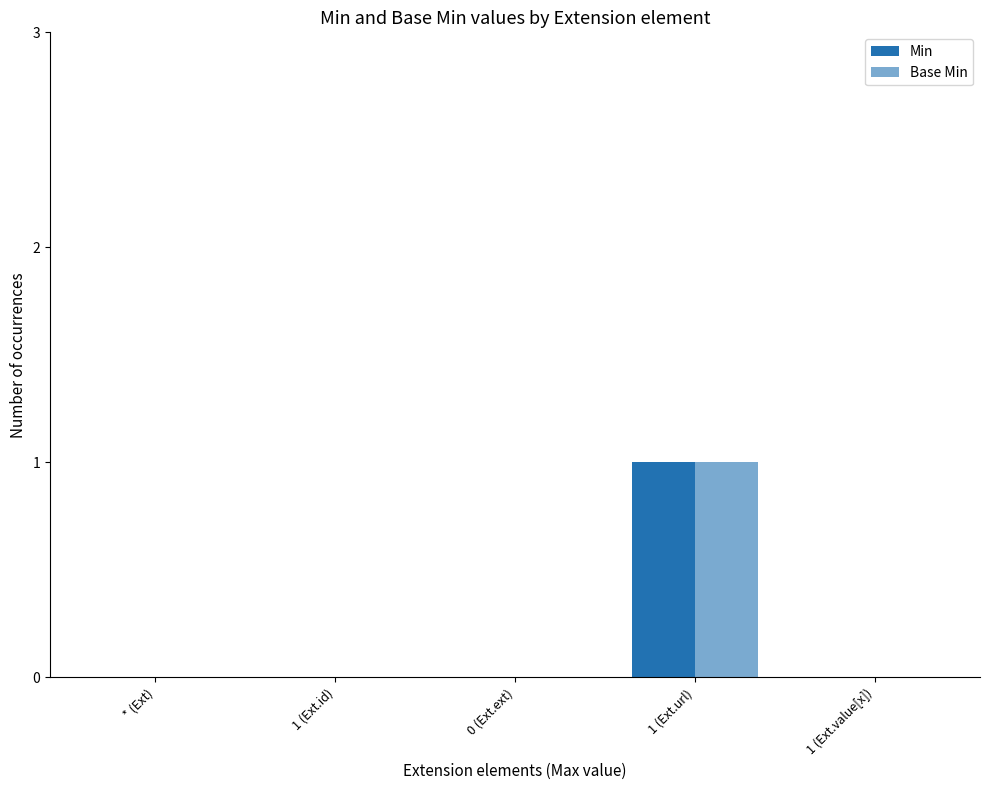

Which category has the highest value across all series?

1 (Ext.url)